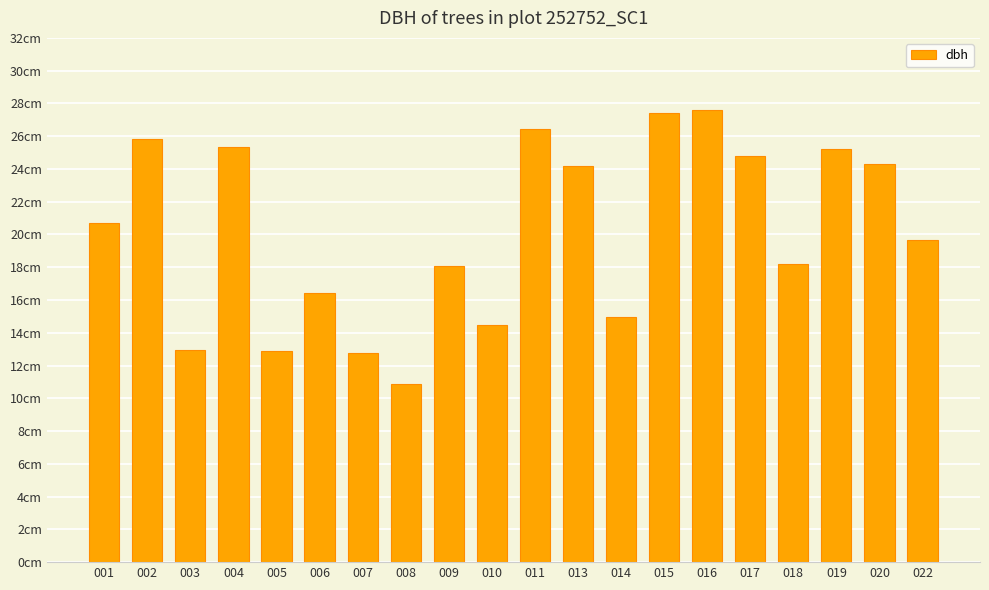

The chart shows a value of 10.7 at 009. True or false?

False